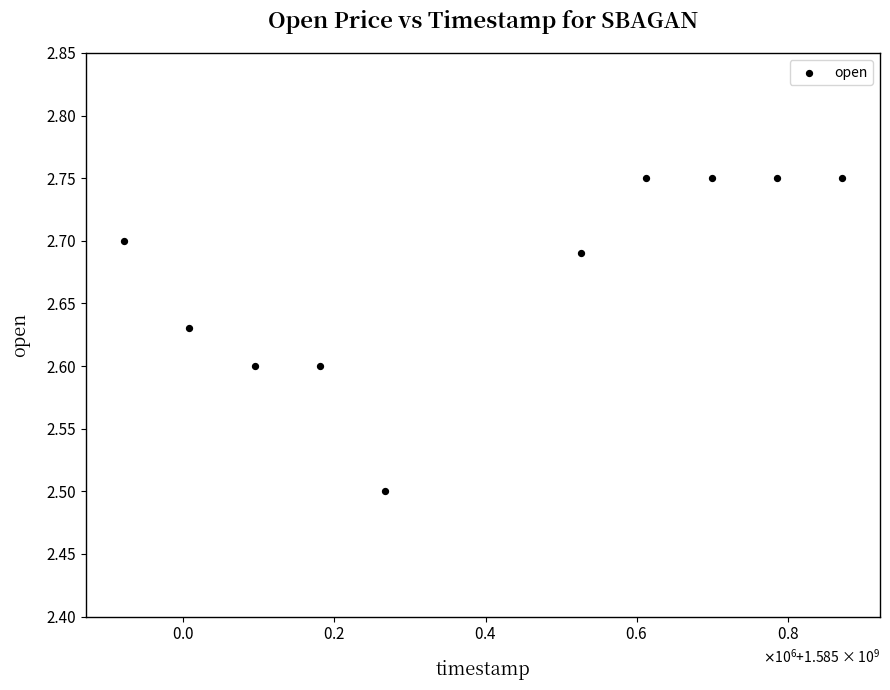

What Y value in the scatter plot is closest to 2?

2.5